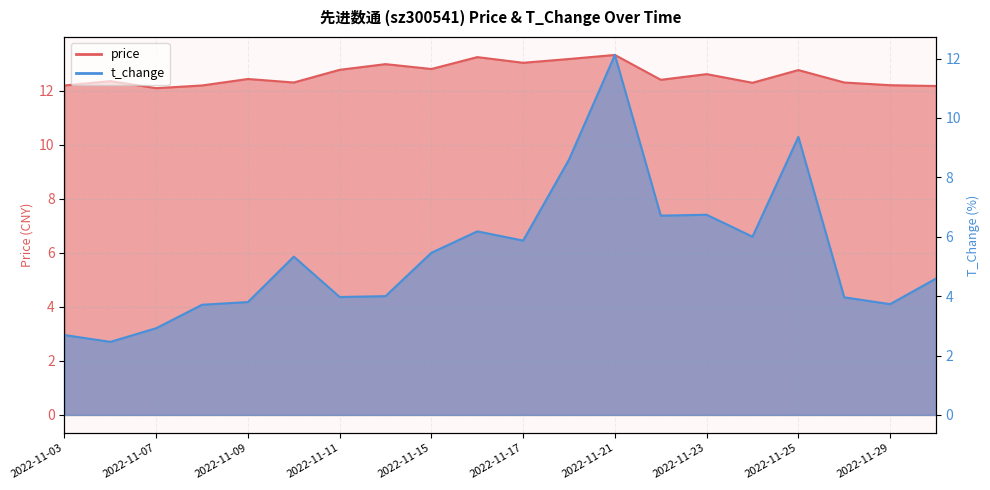

True or false: t_change has more than 2 interior local peaks.

True